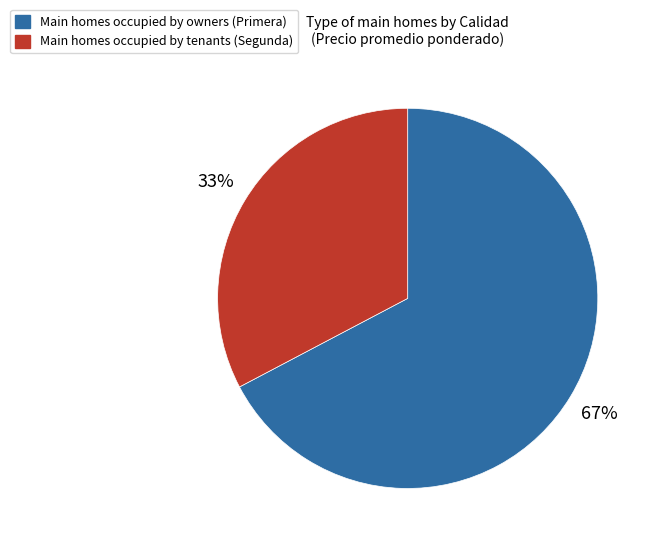

Does any single category account for the majority?

Yes